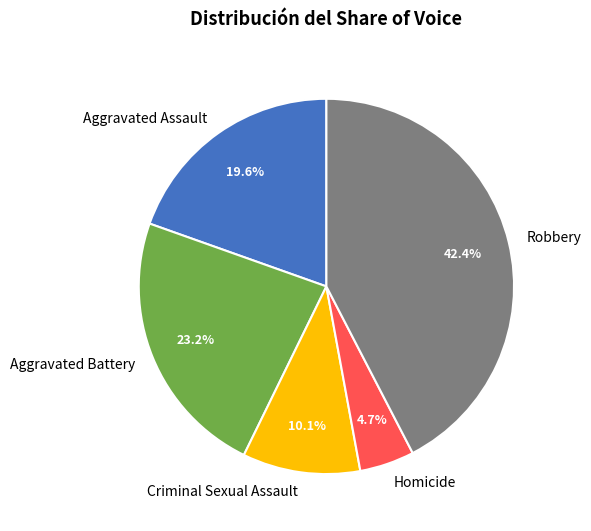

To the nearest percent, what percentage of the pie is Criminal Sexual Assault?

10%